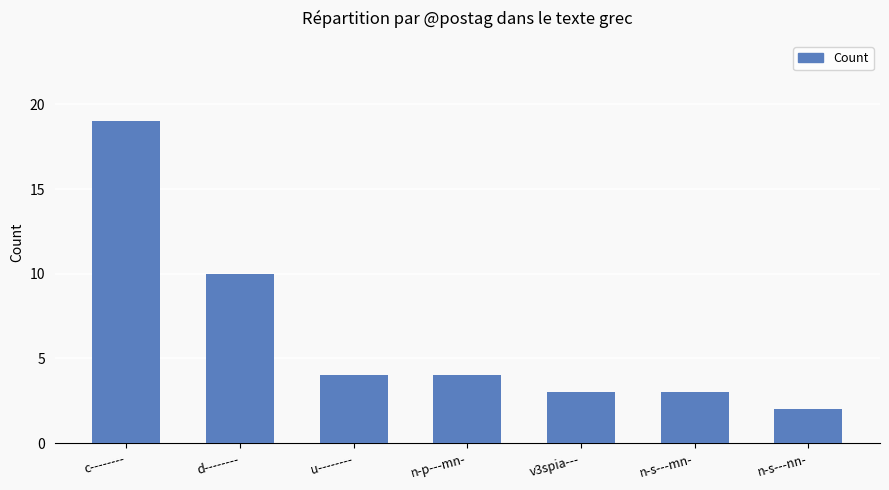

What is the minimum value shown in the chart?

2